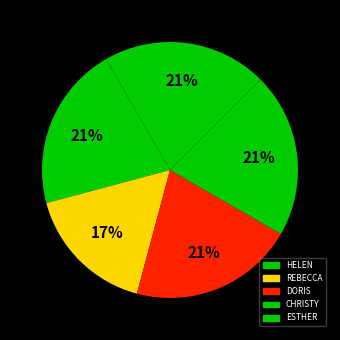

To the nearest percent, what is the average slice percentage?

20%